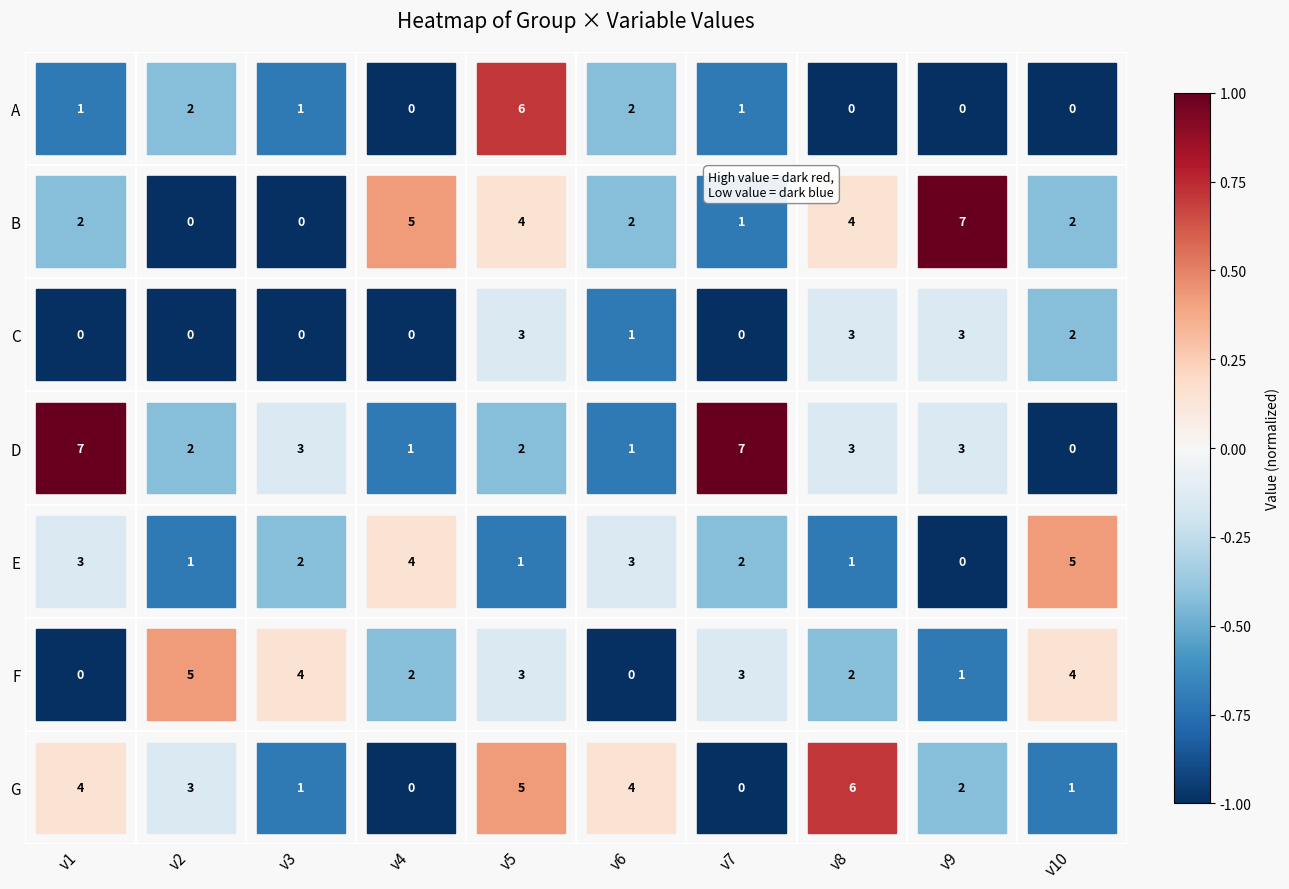

How many values in A are above zero?

1